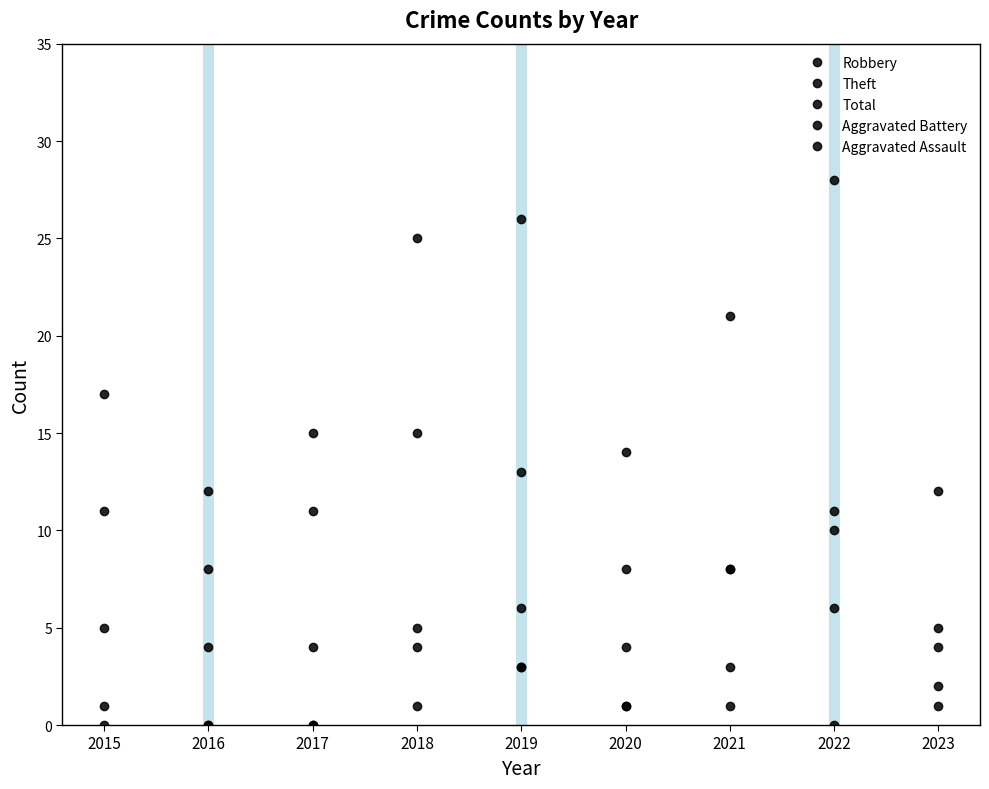

Where is the first local maximum for Aggravated Assault?

2019